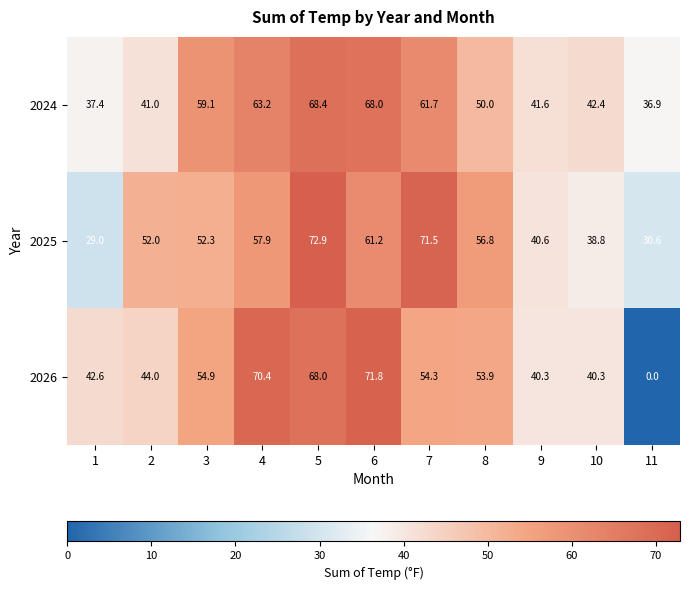

What is the difference between the maximum and minimum values in the 2024 series?

31.5